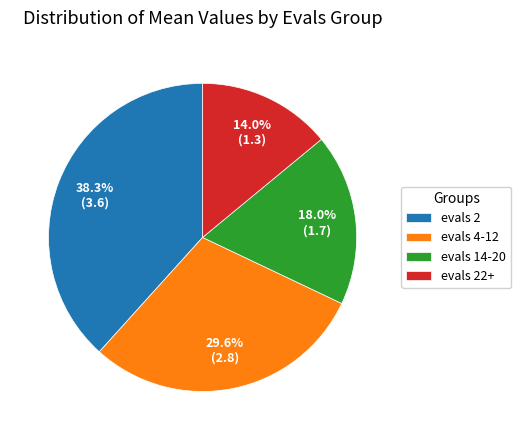

What is the total percentage of evals 22+ and evals 4-12?

43.6%